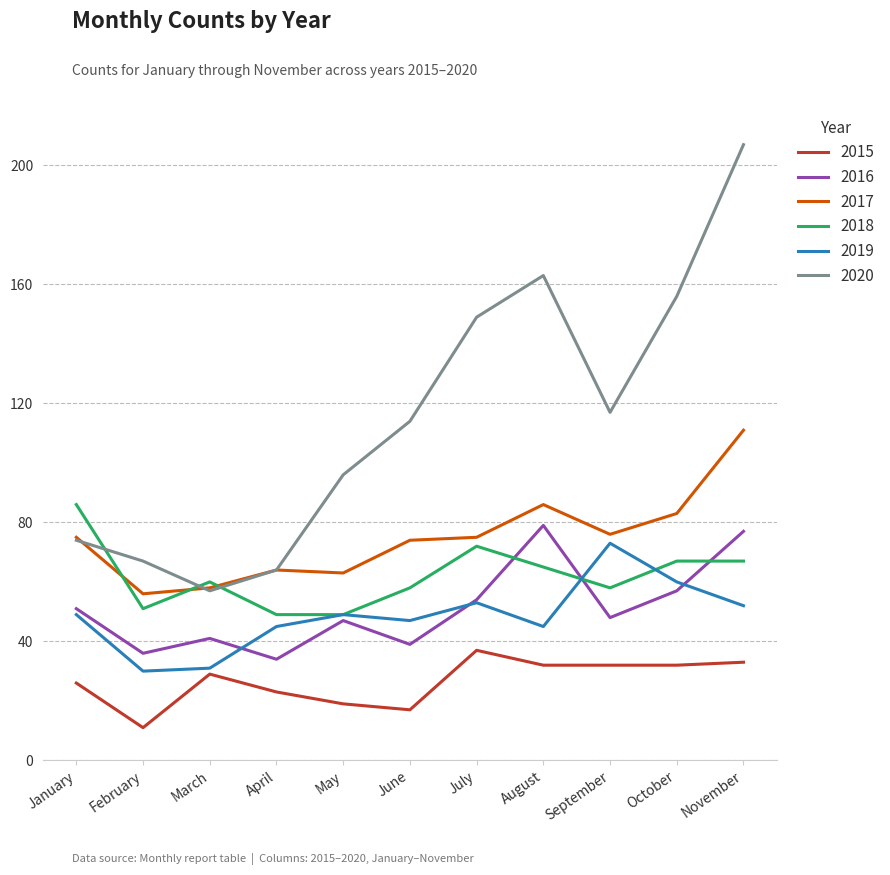

What is the smallest value displayed?

11